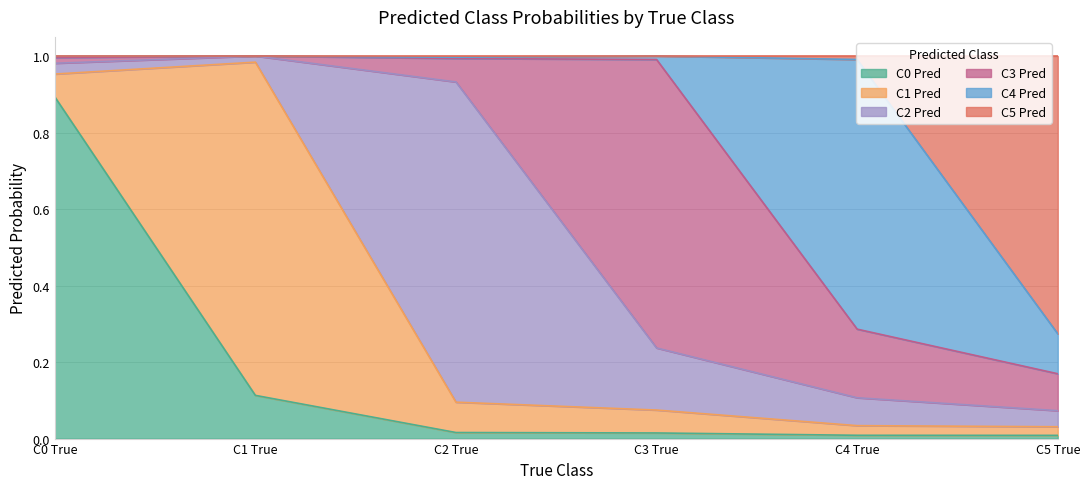

The C1 Pred series shows 0.0 at C5 True. True or false?

False